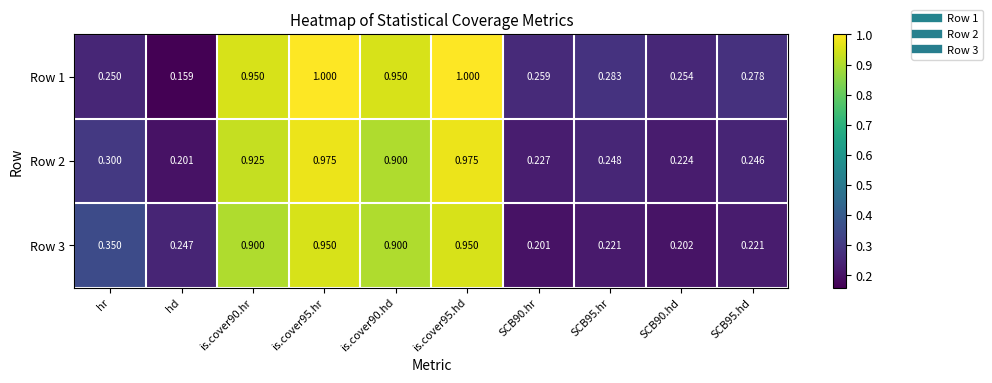

Which label corresponds to the smallest value in the chart?

hd